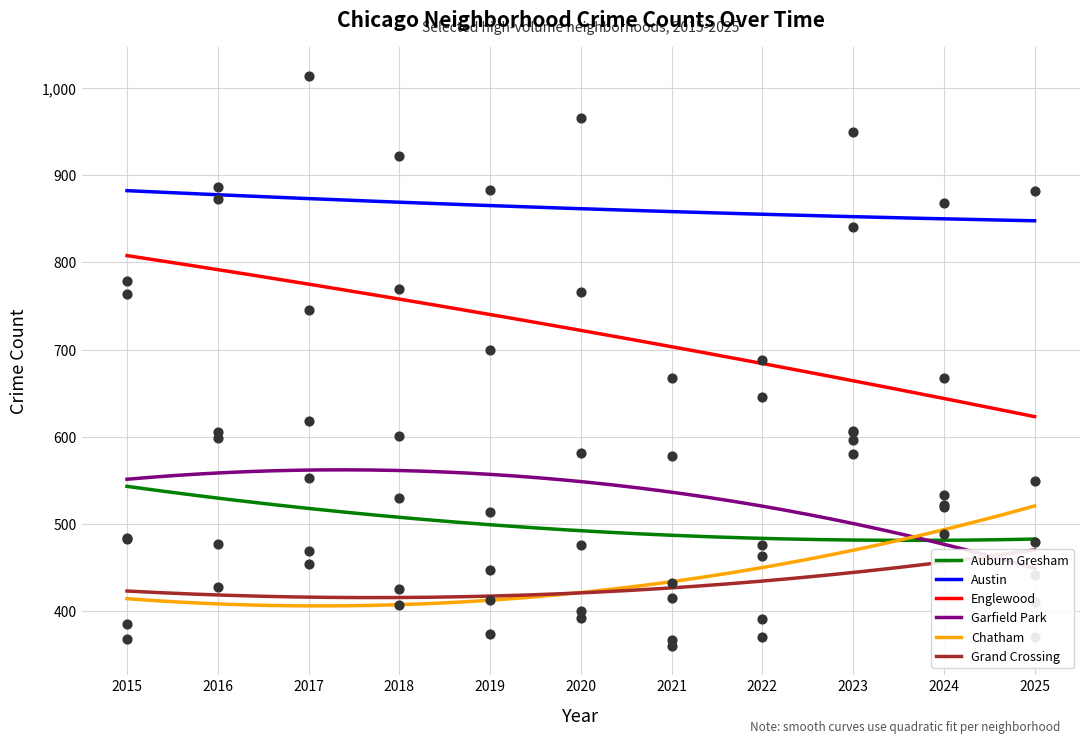

Which series reaches the maximum Y coordinate?

Austin